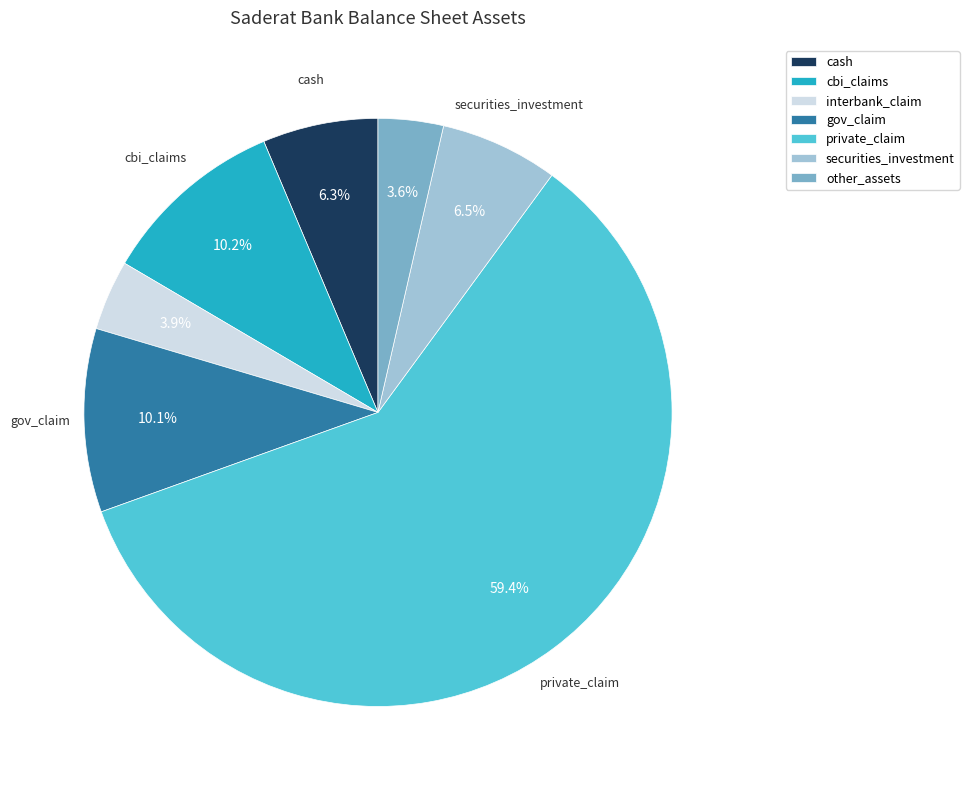

The gov_claim slice represents 10% of the pie. True or false?

True